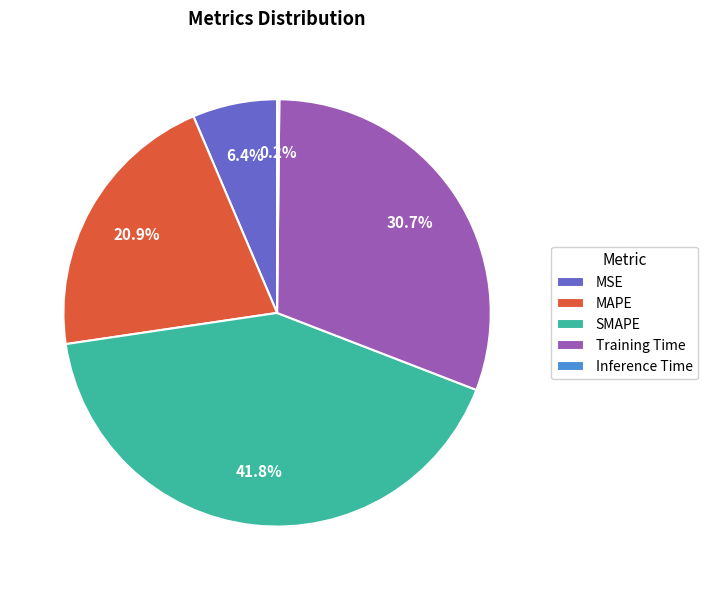

To the nearest percent, what is the difference between the largest and smallest slice percentages?

42%